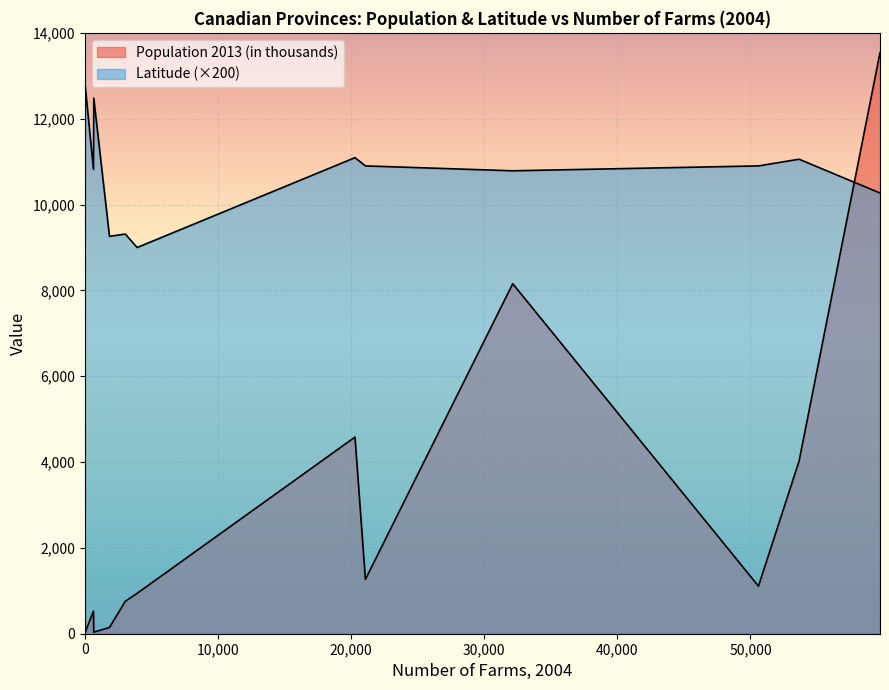

How many values in the Population 2013 (in thousands) series exceed 940?

7